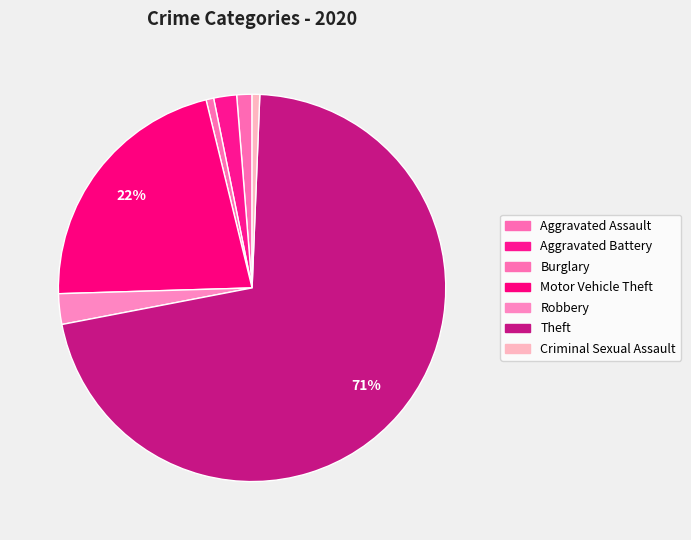

What percentage is the Motor Vehicle Theft slice, to the nearest percent?

22%